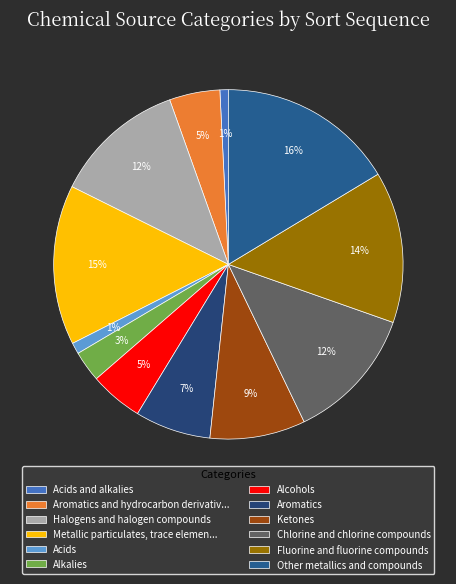

The Fluorine and fluorine compounds slice represents 14% of the pie. True or false?

True